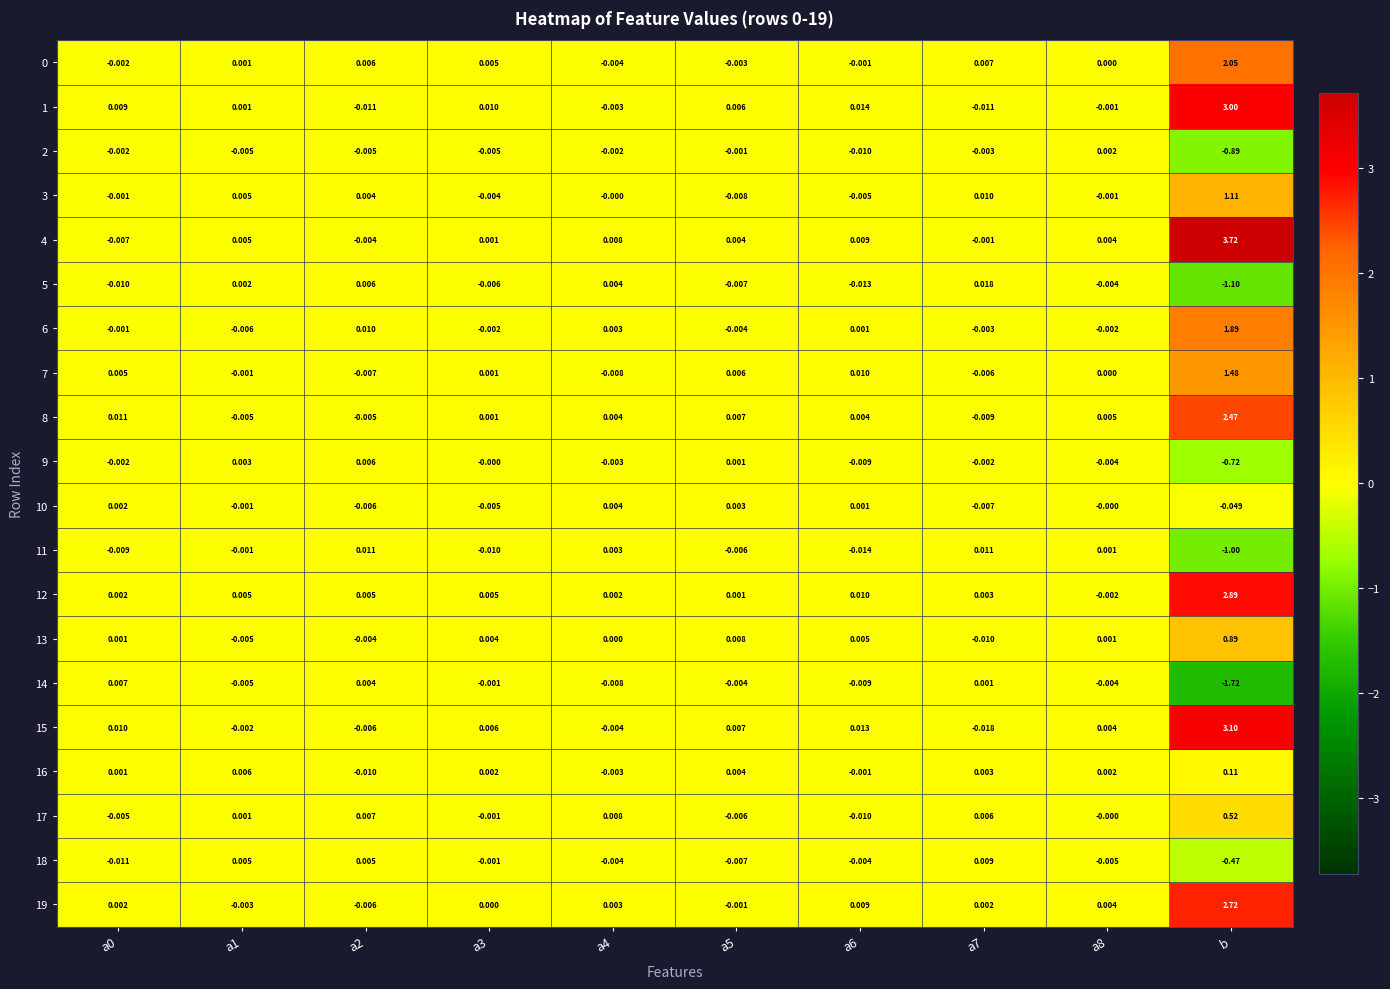

Which category has the lowest value across all series?

b